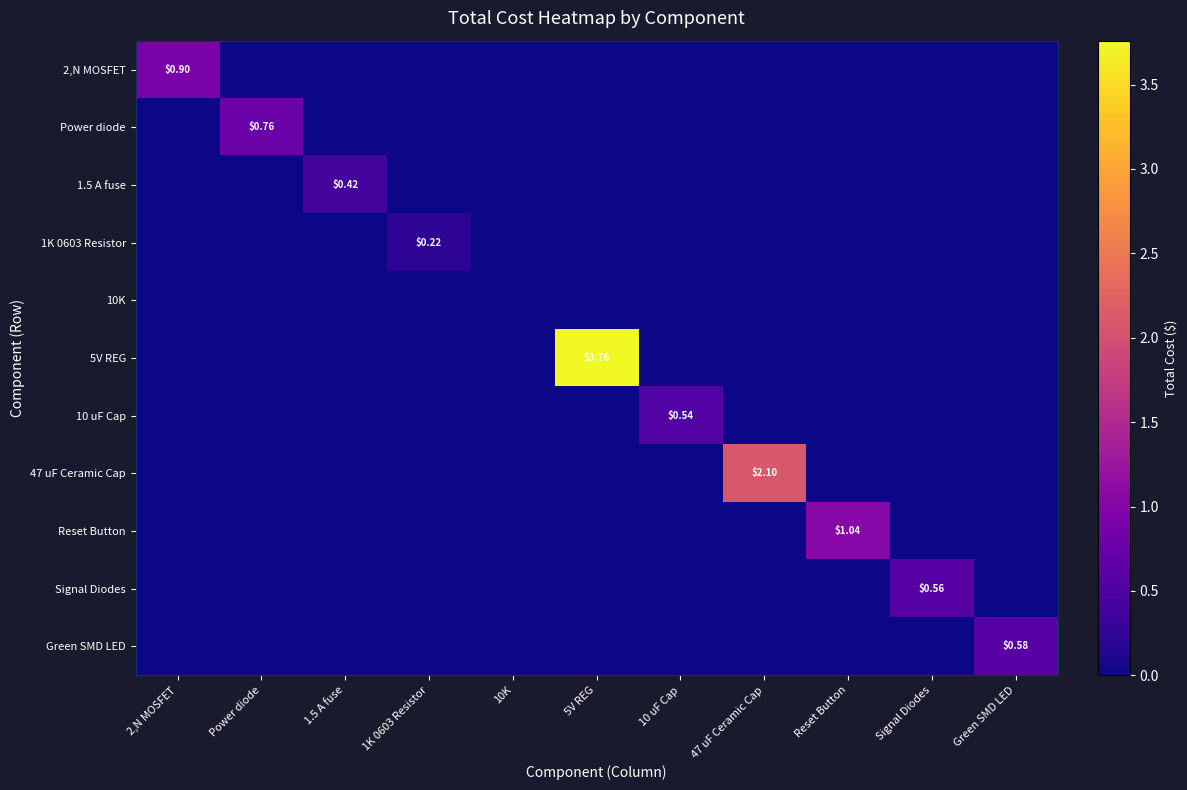

Rank the series by their maximum value, from highest to lowest.

5V REG, 47 uF Ceramic Cap, Reset Button, 2,N MOSFET, Power diode, Green SMD LED, Signal Diodes, 10 uF Cap, 1.5 A fuse, 1K 0603 Resistor, 10K